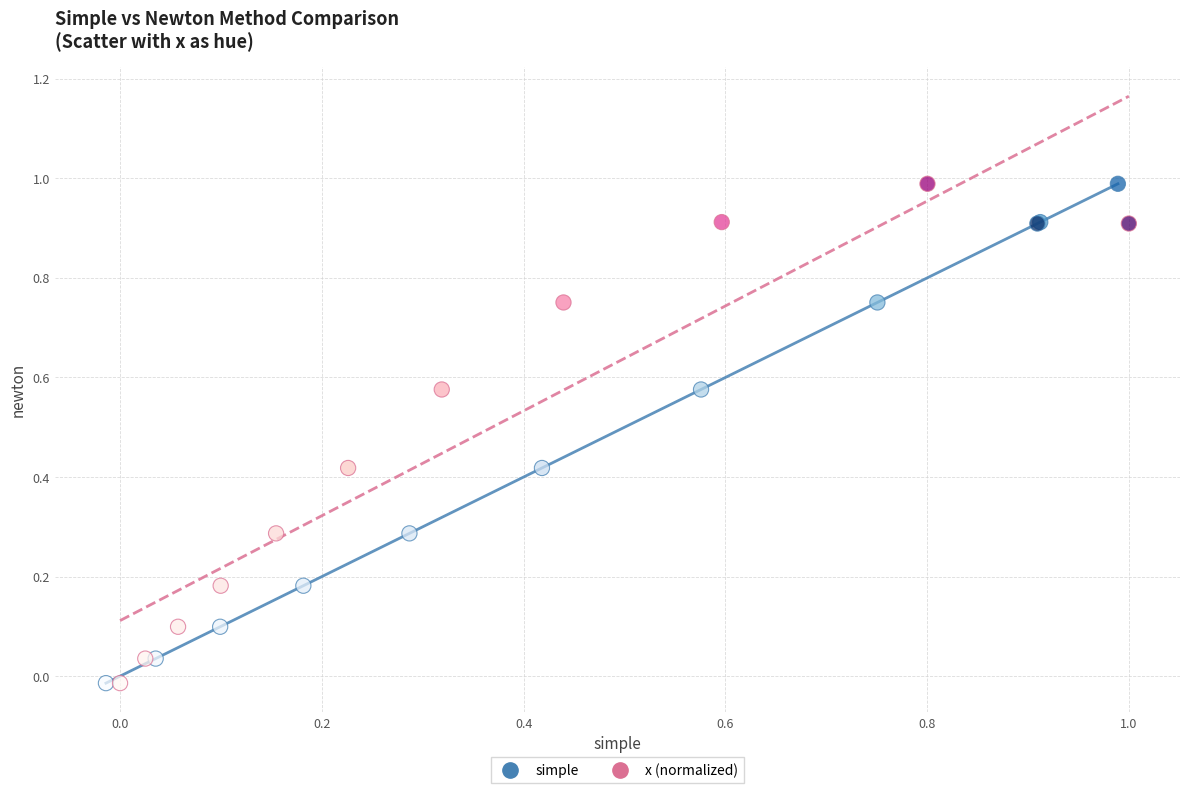

Which series has the widest spread of Y values?

x (normalized)